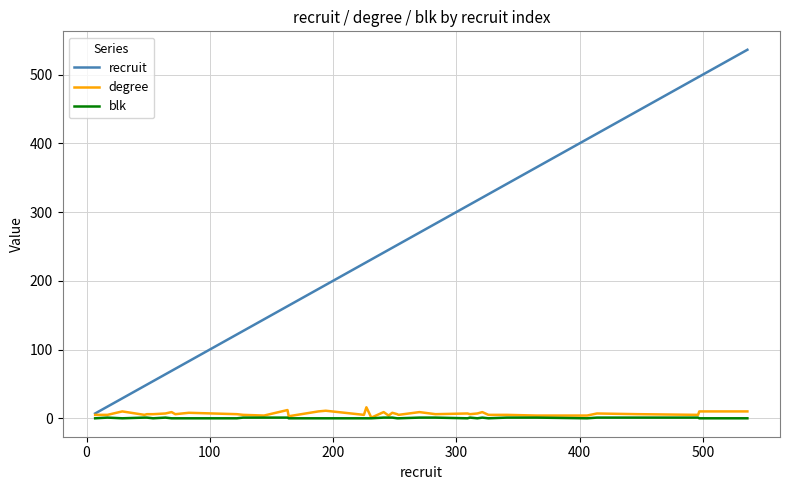

What is the maximum value shown in the chart?

536